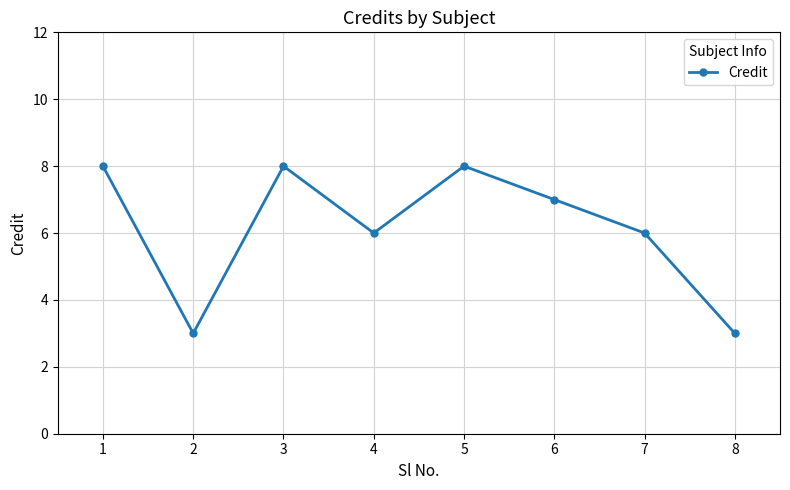

Does the chart display data point markers on the line(s)?

Yes